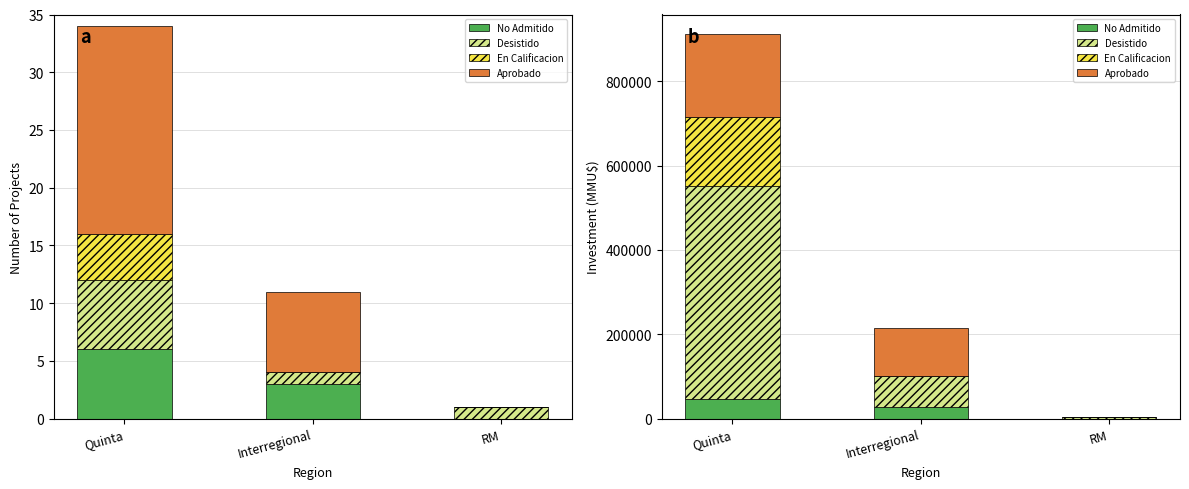

Which series has the largest total across all categories?

Desistido